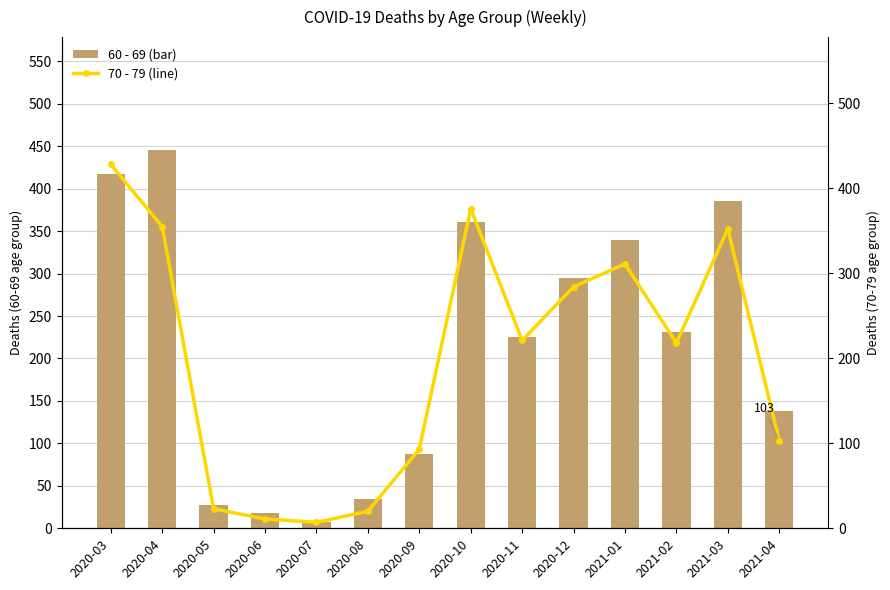

Which series has the largest total across all categories?

60 - 69 (bar)